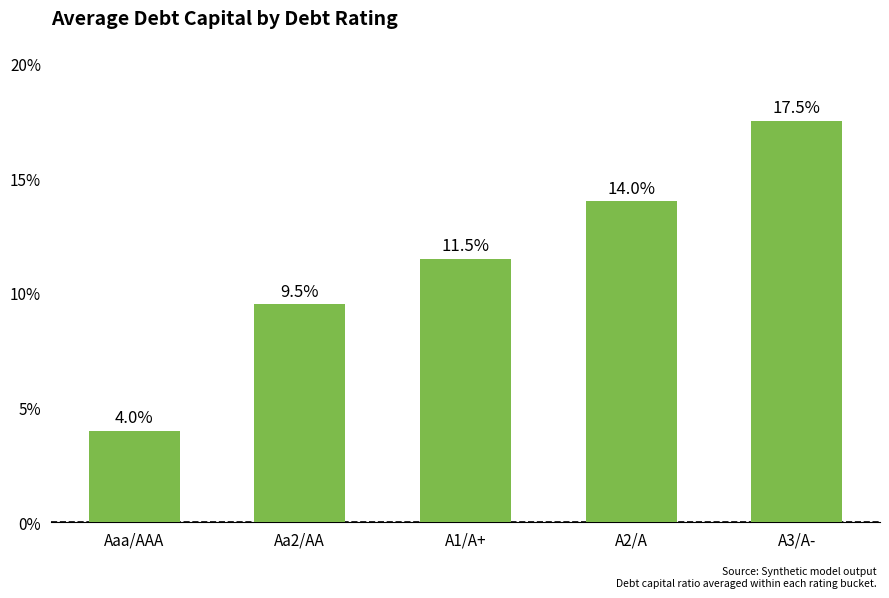

Is it true that the value at Aa2/AA is 0.0?

False